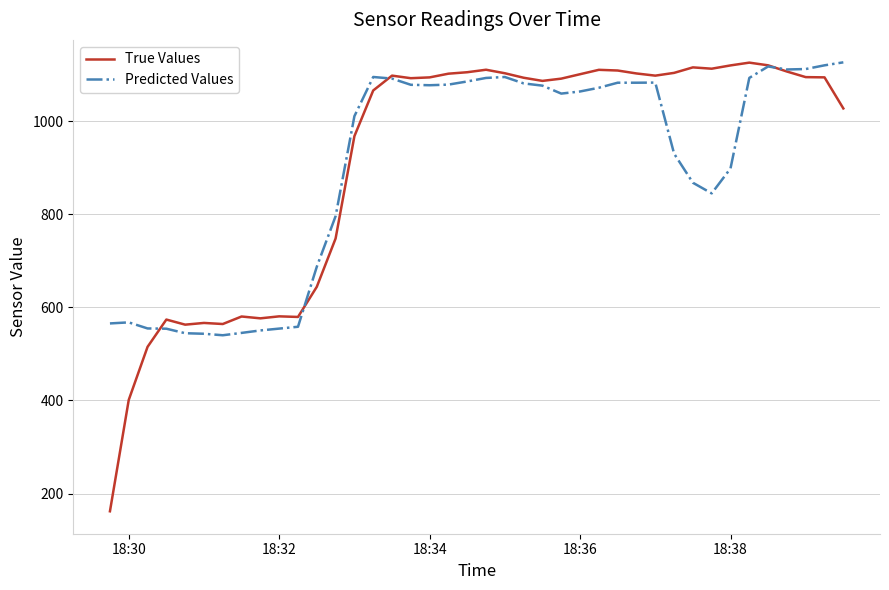

What is the difference between the maximum and minimum values in the True Values series?

963.6